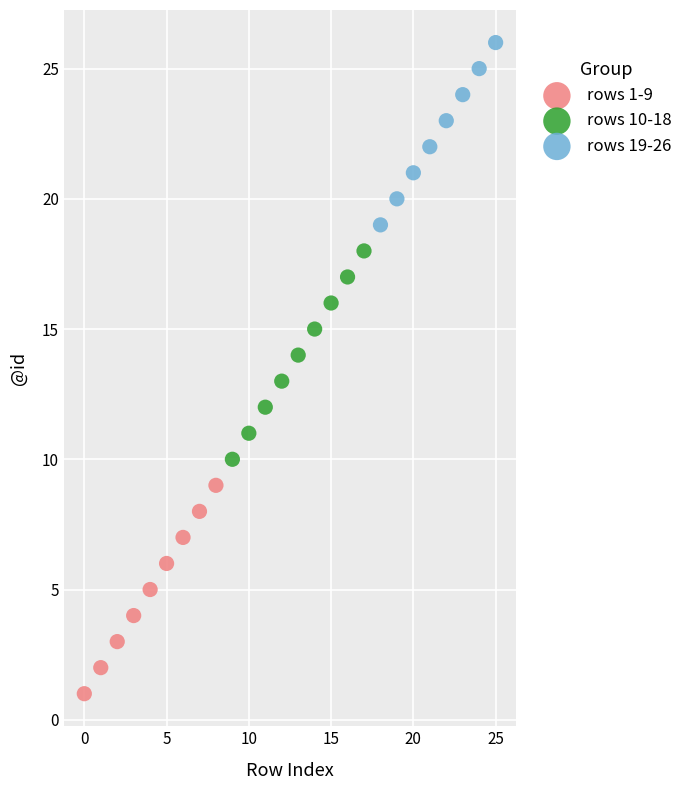

Which series reaches the maximum Y coordinate?

rows 19-26